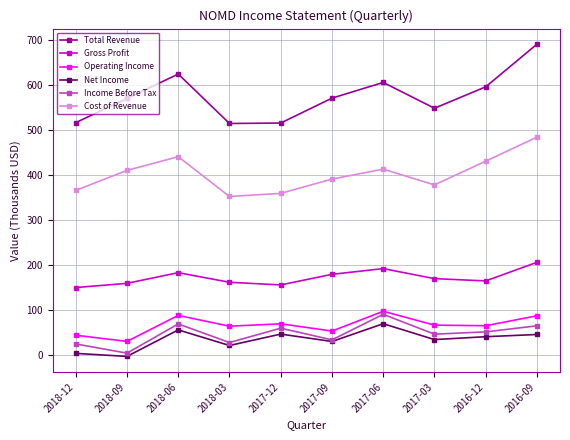

What is the approximate value of Total Revenue at 2017-03?

547.8